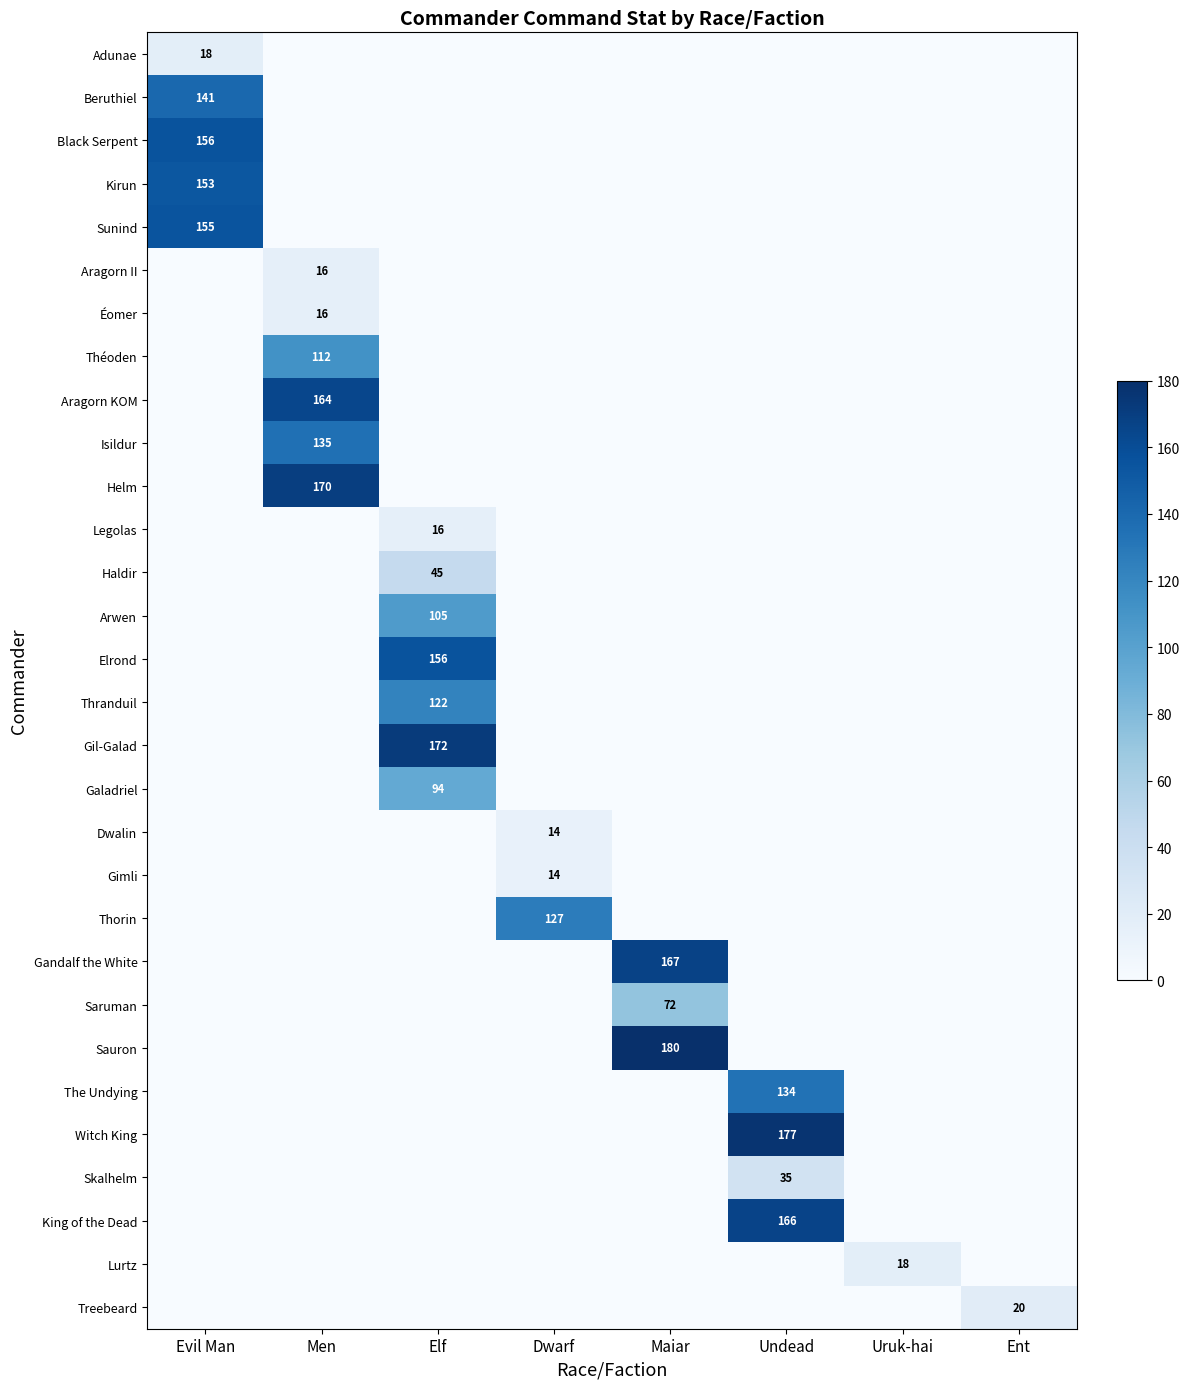

Is it true that Aragorn II equals 21 at Men?

False